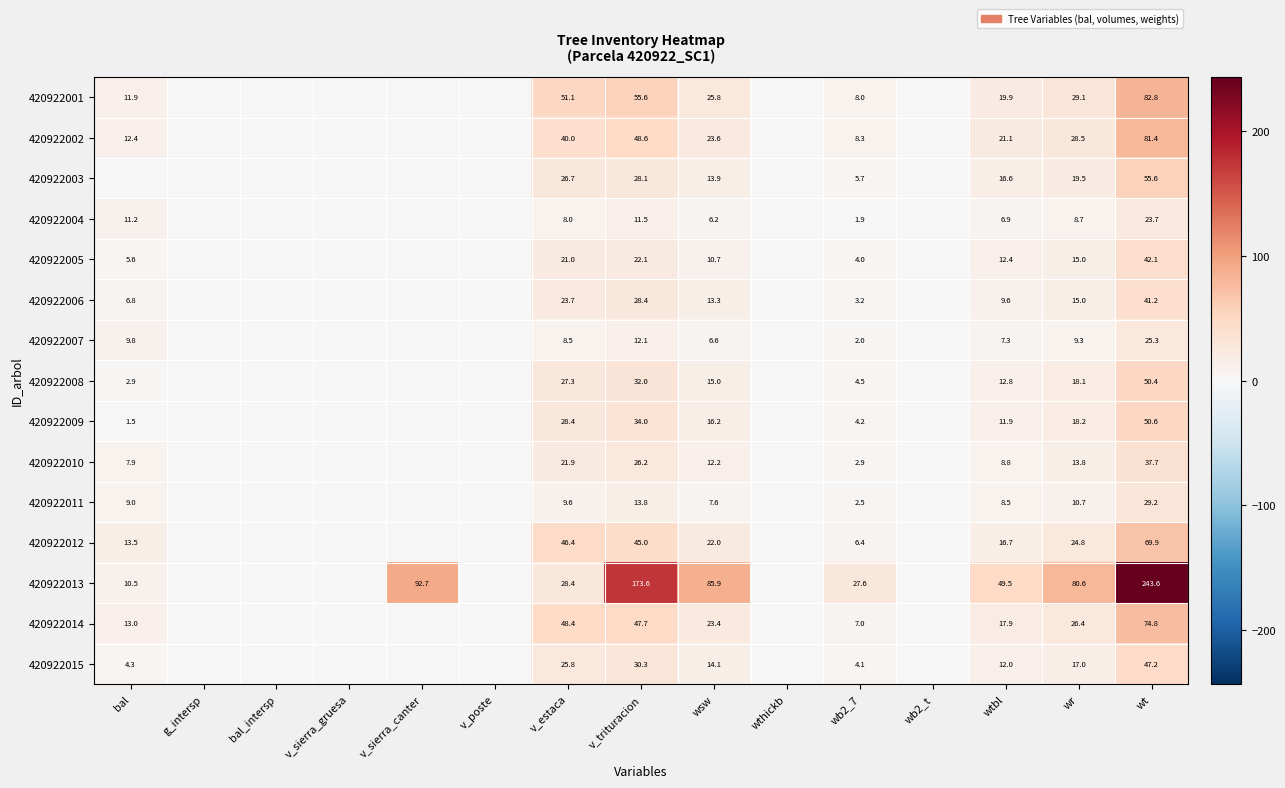

The 420922007 series shows 16.7 at wr. True or false?

False